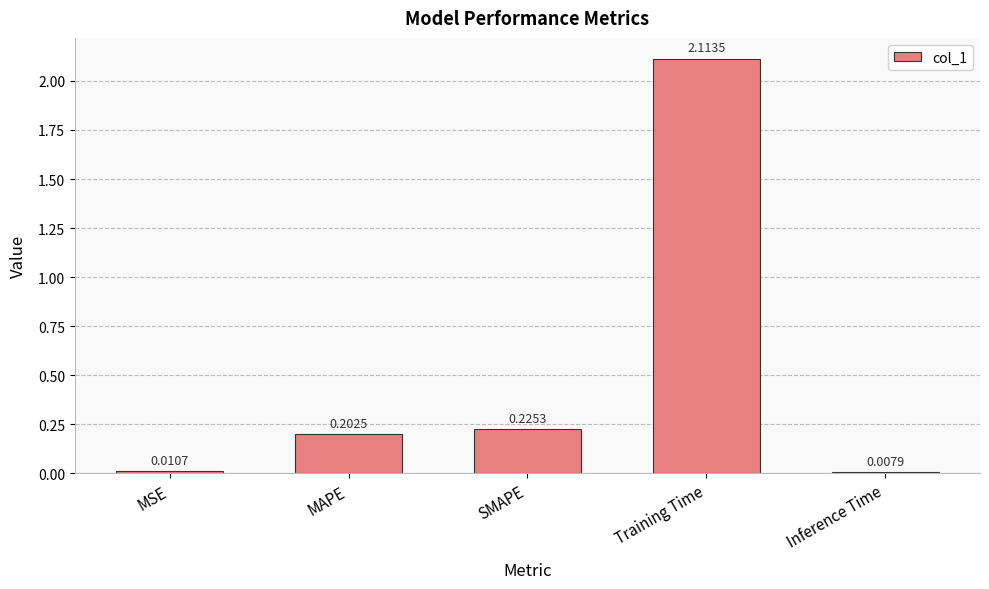

At which label is the value closest to 1?

SMAPE